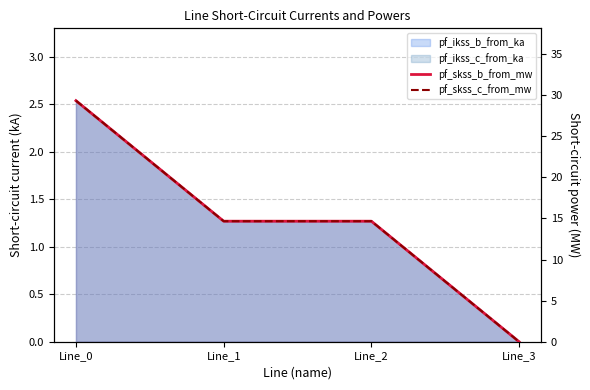

At how many categories does at least one series exceed 21?

1